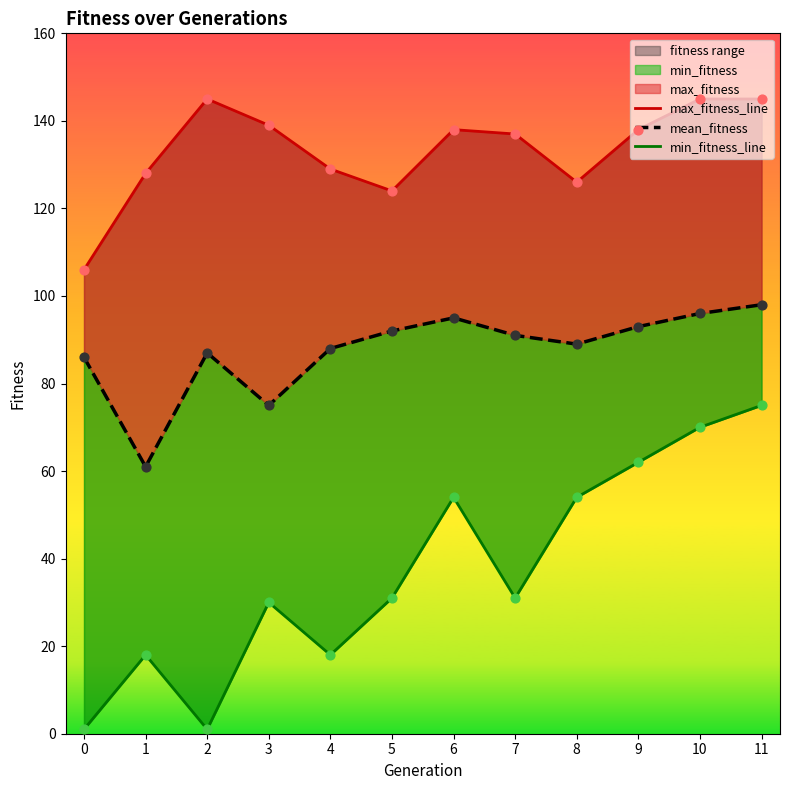

Which series has the largest total across all categories?

max_fitness_line